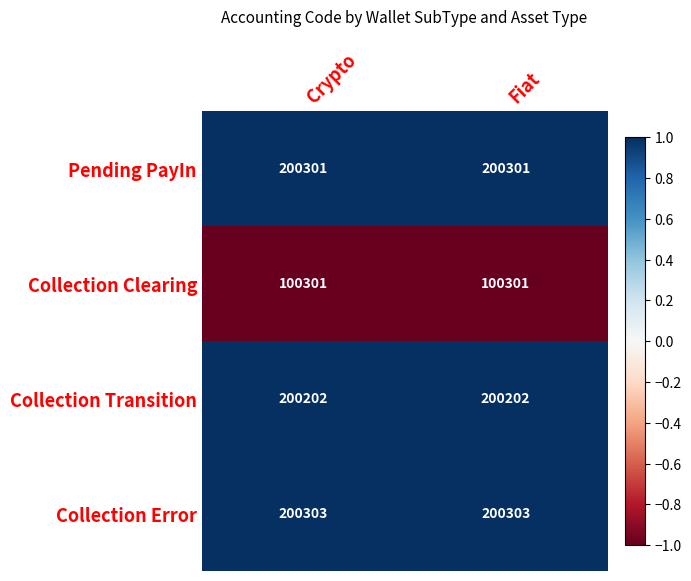

What is the spread (max minus min) of values at Fiat?

100002